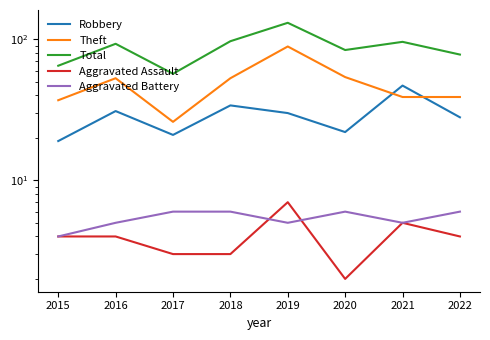

What is the difference between the maximum and minimum values in the Aggravated Assault series?

5